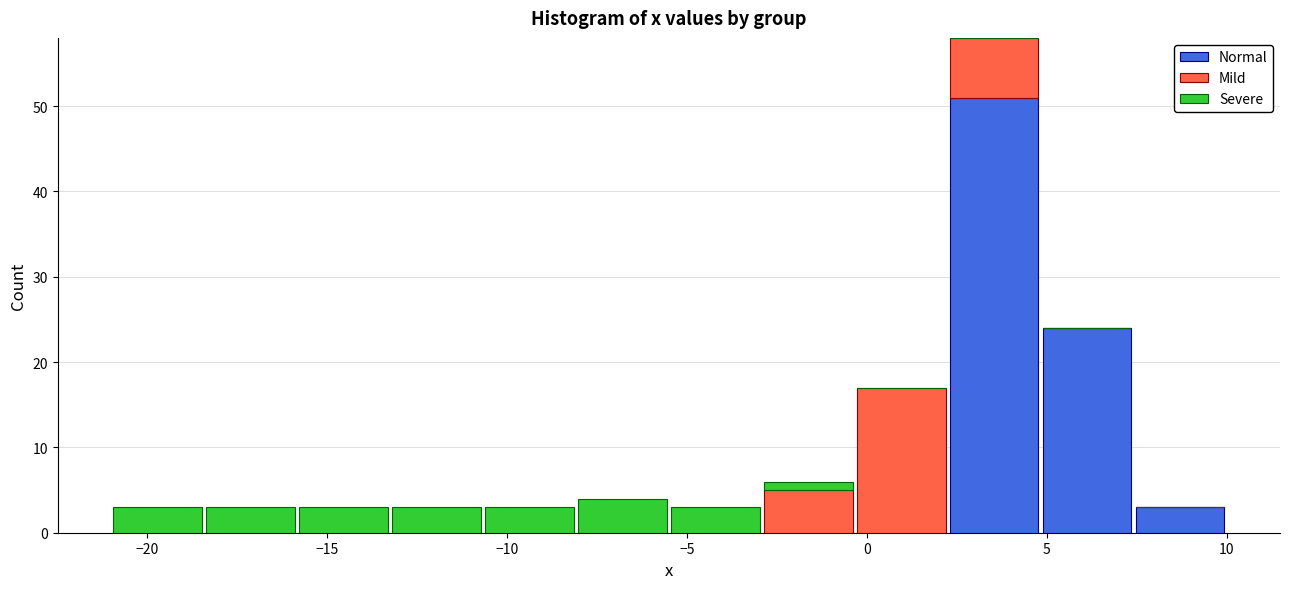

Which range on the x-axis has the tallest stacked bar (by total height)?

2.5 to 5.0